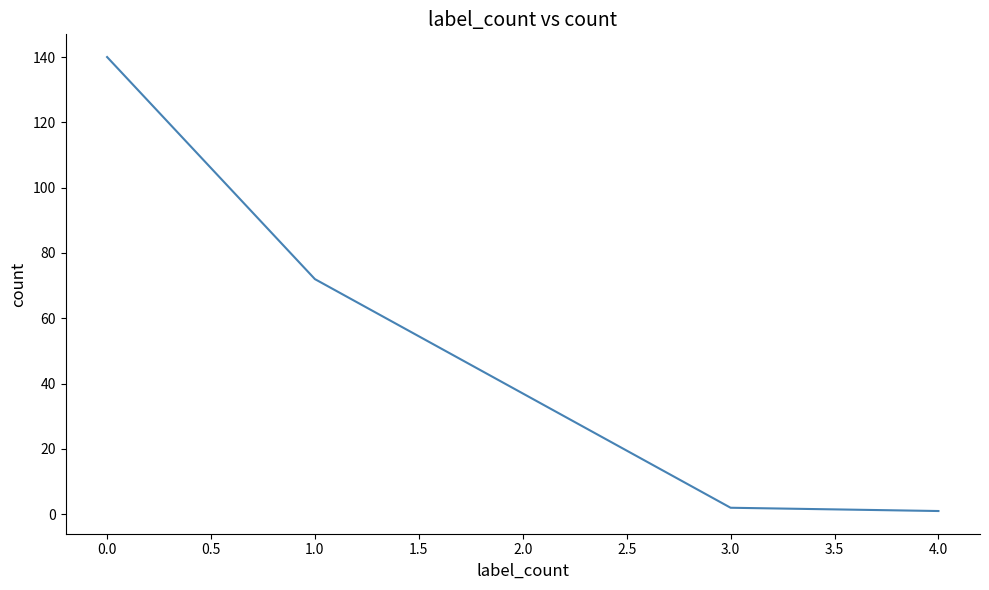

Is it true that the value at 0.0 is 50?

False